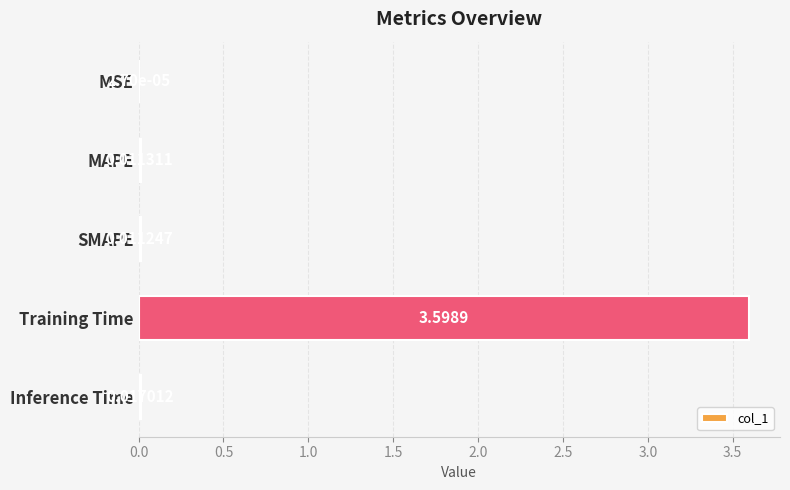

Where is the data nearest to the value 1?

Inference Time